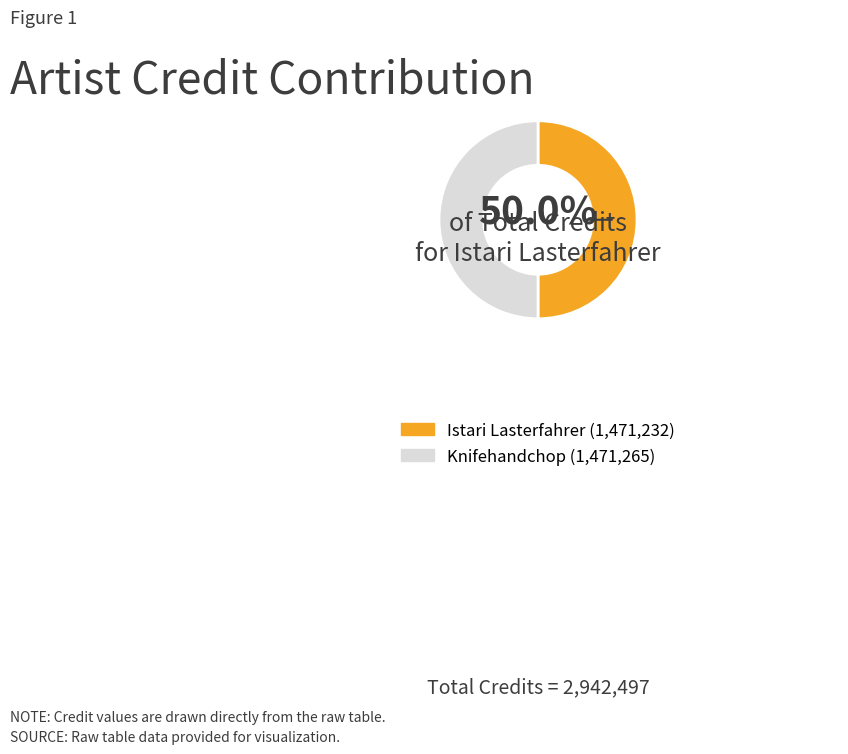

To the nearest percent, what portion does Knifehandchop represent?

50%